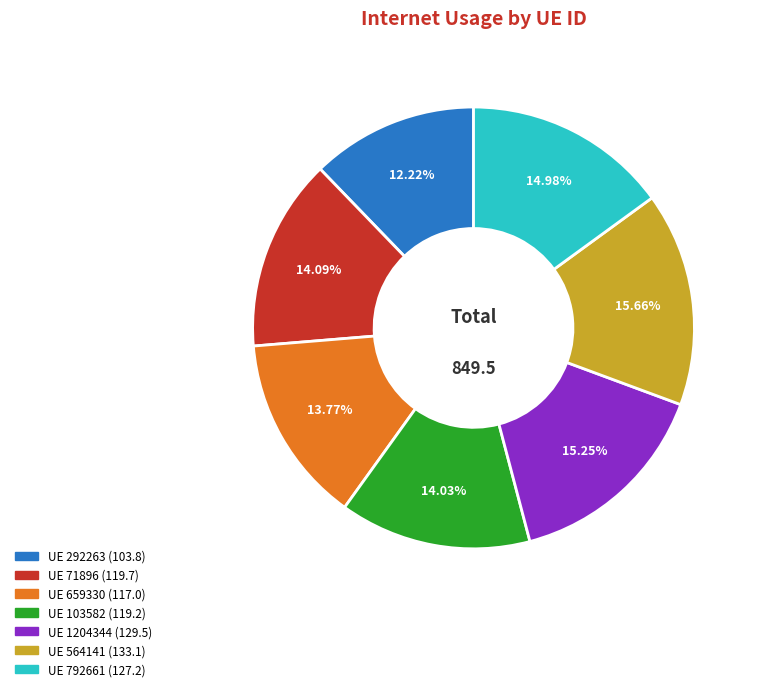

Is there any slice that represents more than half of the pie?

No